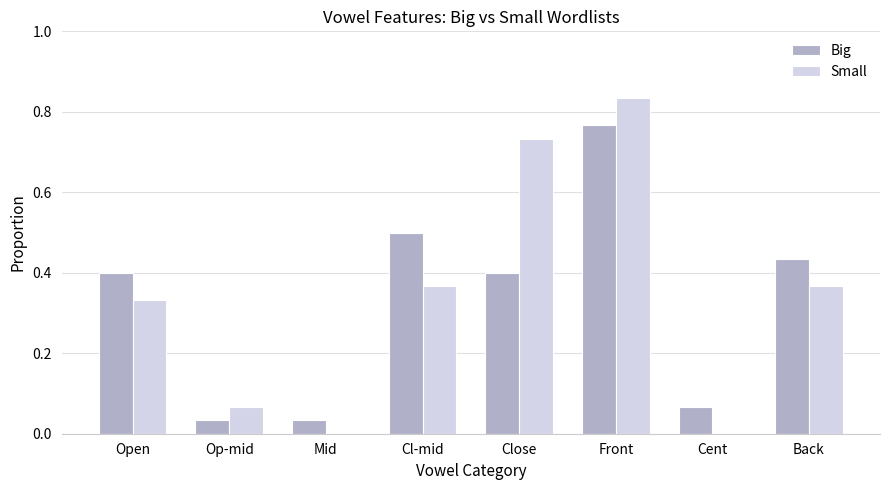

Which series changed the most between Open and Close?

Small